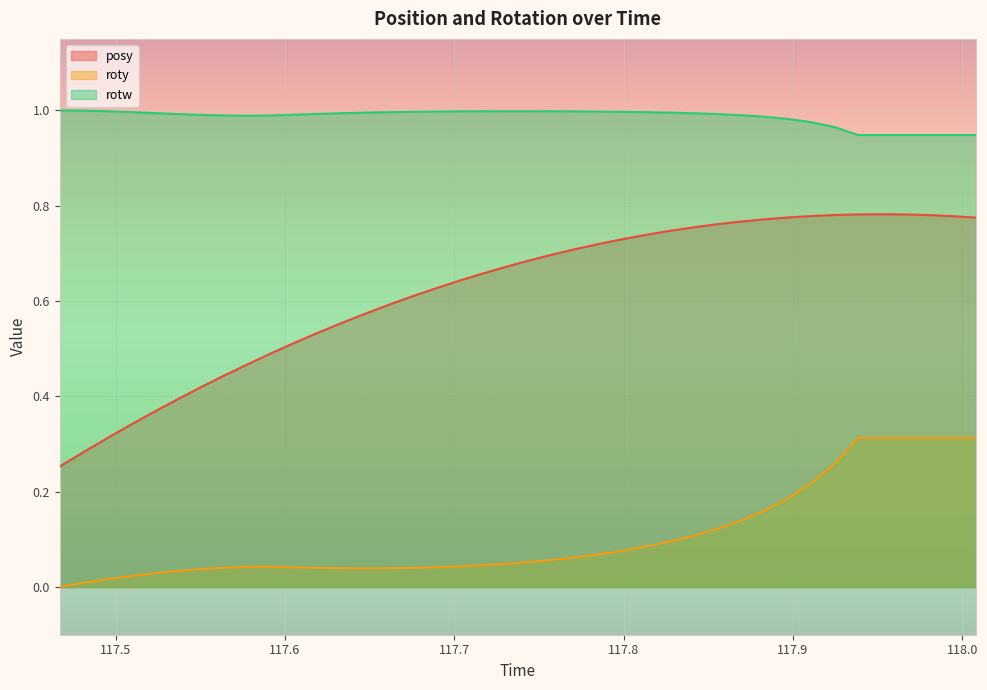

List the labels in order of roty value, largest first.

117.9386, 117.9527, 117.9664, 117.9803, 117.9945, 118.0082, 117.925, 117.9109, 117.897, 117.8834, 117.8694, 117.8556, 117.8415, 117.8277, 117.8136, 117.7995, 117.7859, 117.7719, 117.7582, 117.745, 117.7307, 117.7167, 117.7028, 117.5917, 117.5777, 117.6887, 117.6056, 117.564, 117.6752, 117.6195, 117.6335, 117.6615, 117.6474, 117.55, 117.5362, 117.5225, 117.5086, 117.4949, 117.4813, 117.4669